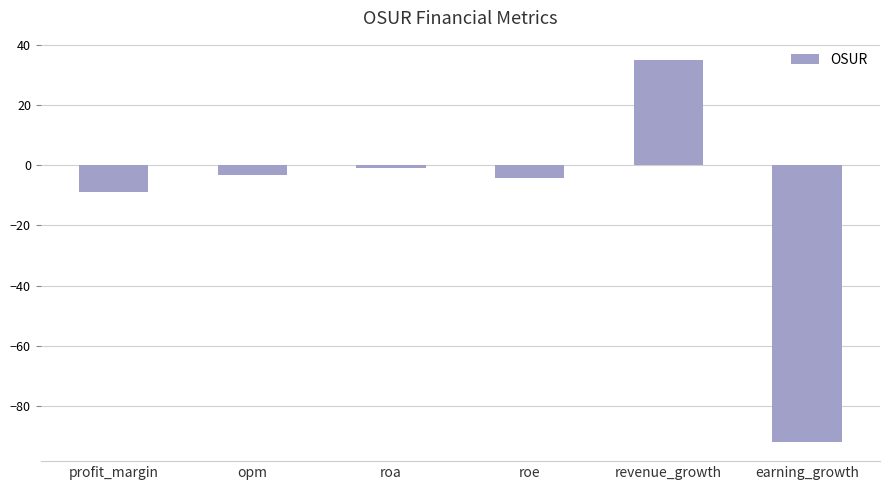

At which category does the chart reach its minimum across all series?

earning_growth